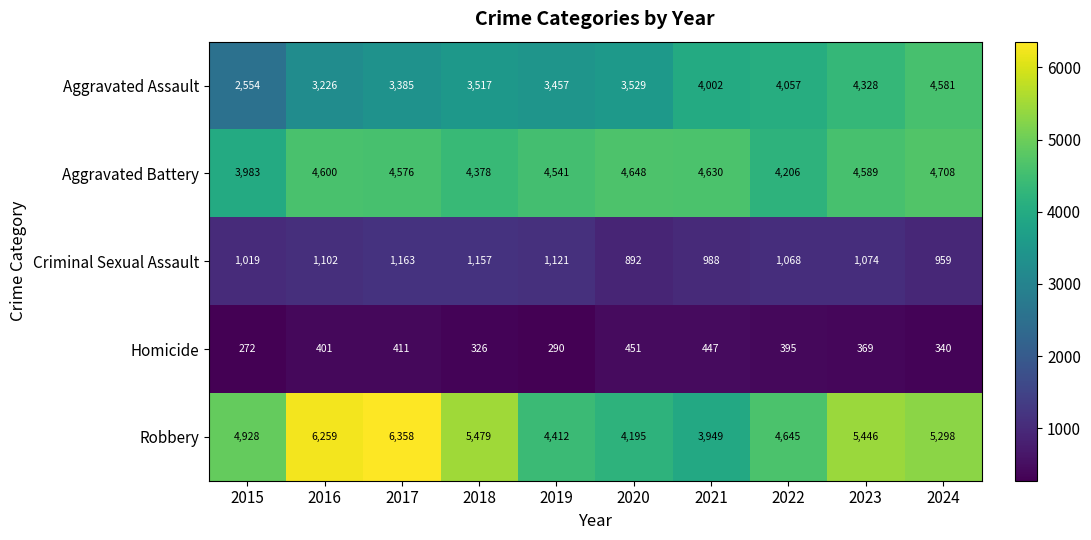

Count the number of categories in the chart.

10